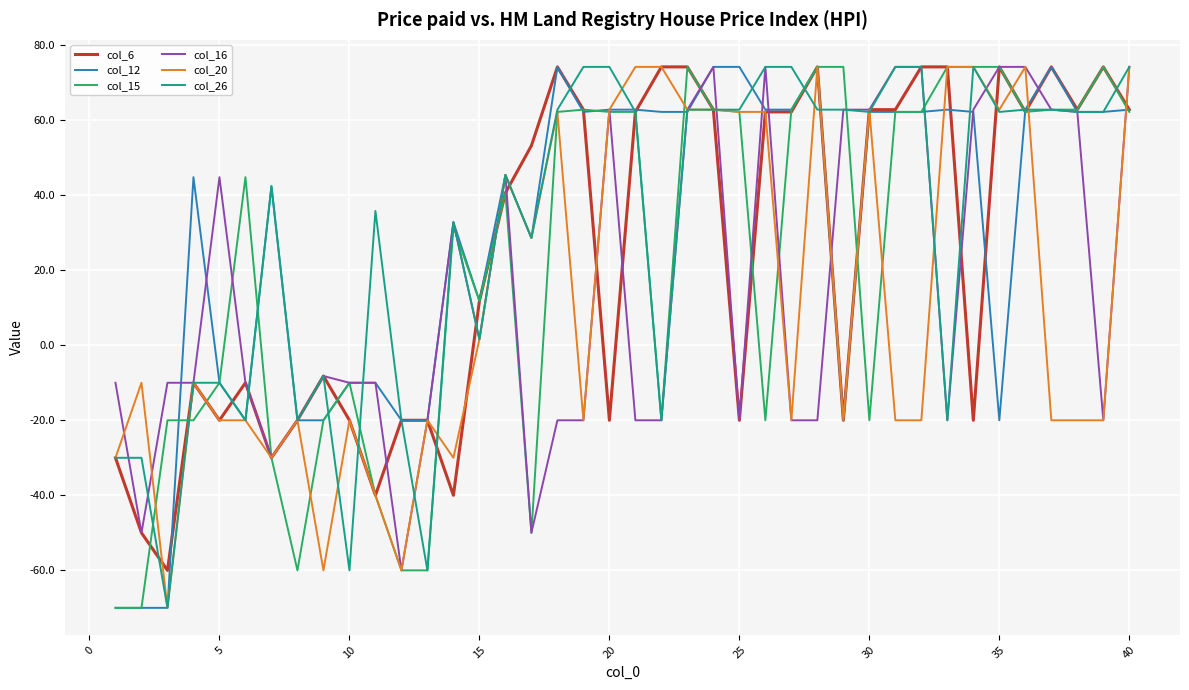

What is the lowest value of the col_15 series?

-70.0